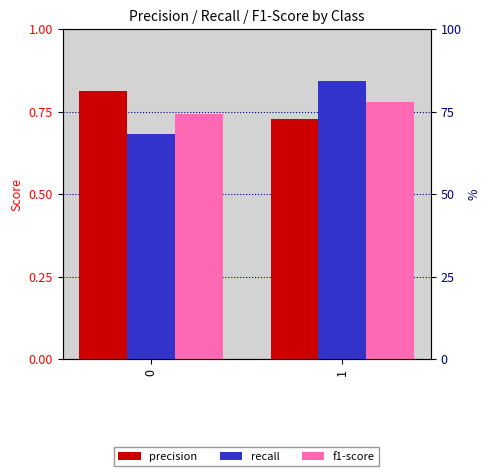

What is the highest value of the recall series?

0.8